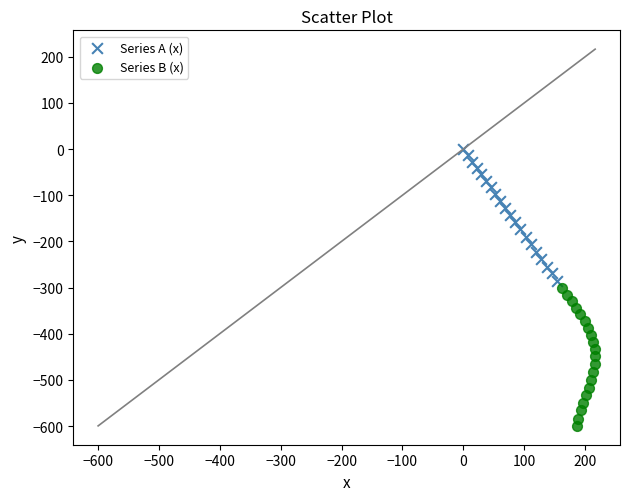

Which series has the widest spread of Y values?

Series B (x)